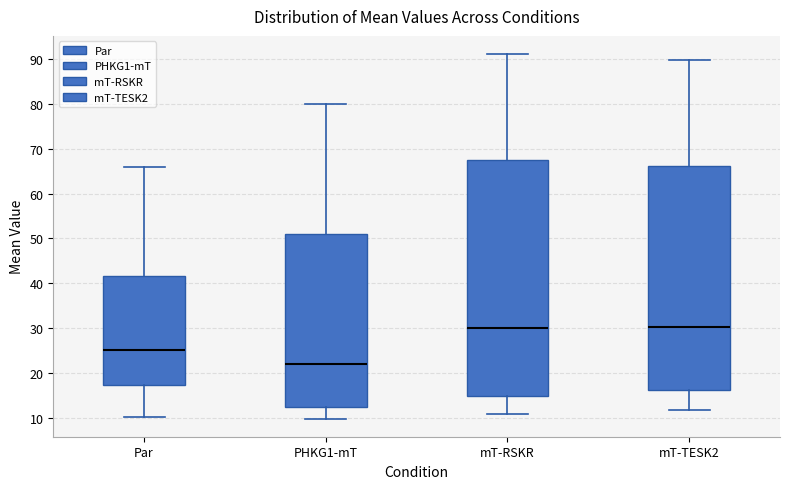

Where does the median line of the box for Par sit on the y-axis? The values are not printed on the chart, so give them approximately, as read against the axis.

25